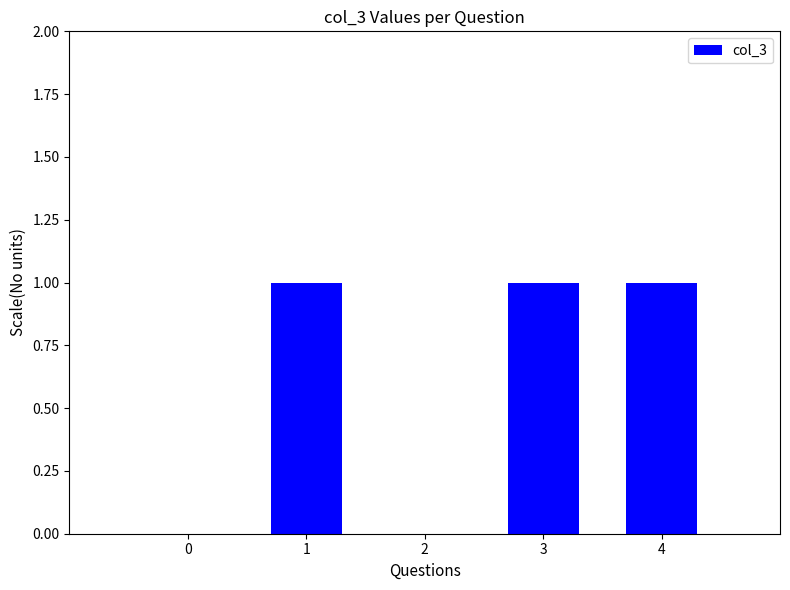

What is the sum of all values?

3